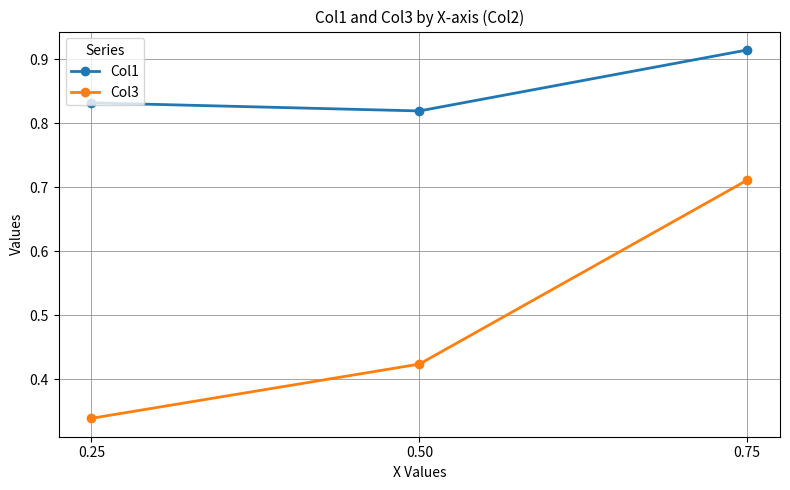

The Col1 series shows 1.3 at 0.50. True or false?

False